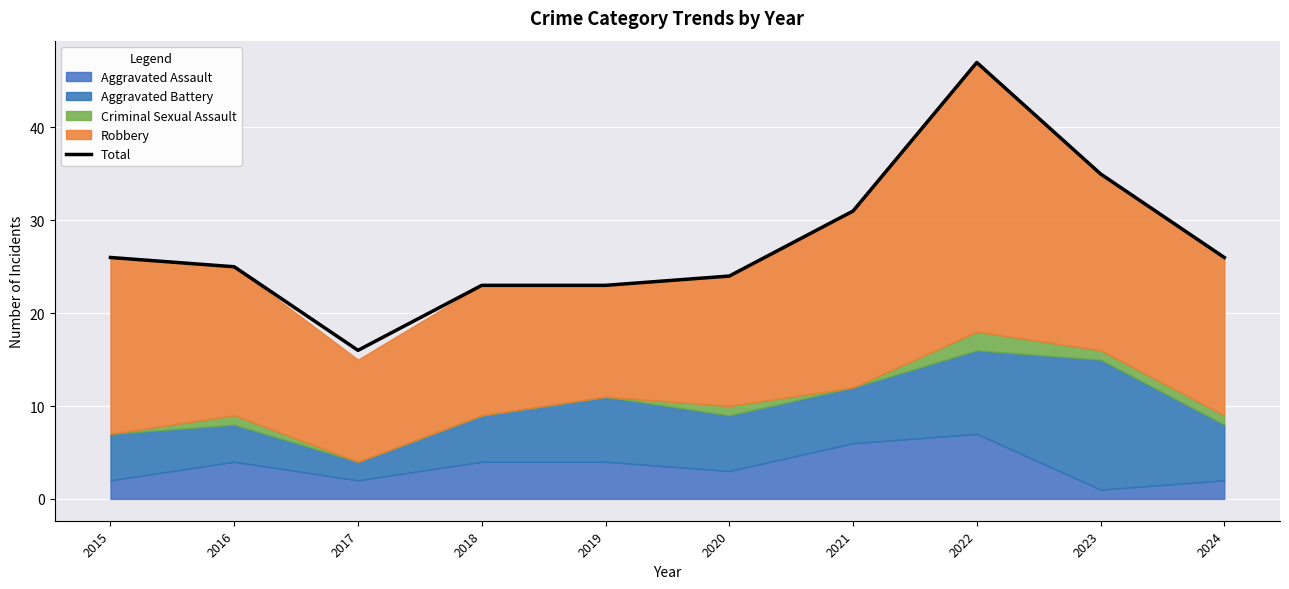

Reading left to right, extract all data points from this chart.

2015=26	2016=25	2017=16	2018=23	2019=23	2020=24	2021=31	2022=47	2023=35	2024=26